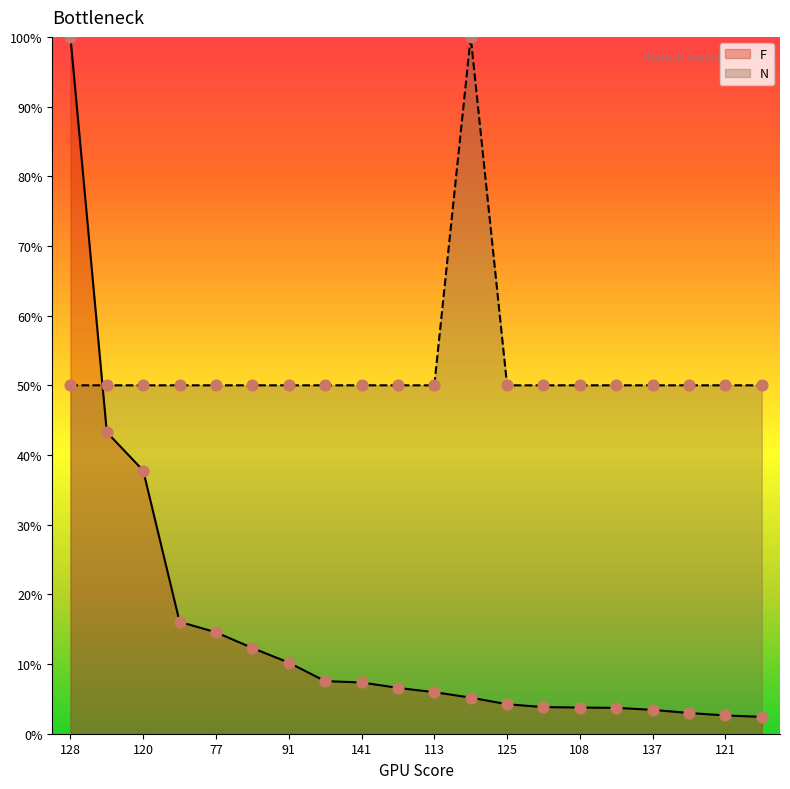

Which series has the widest spread of Y values?

F